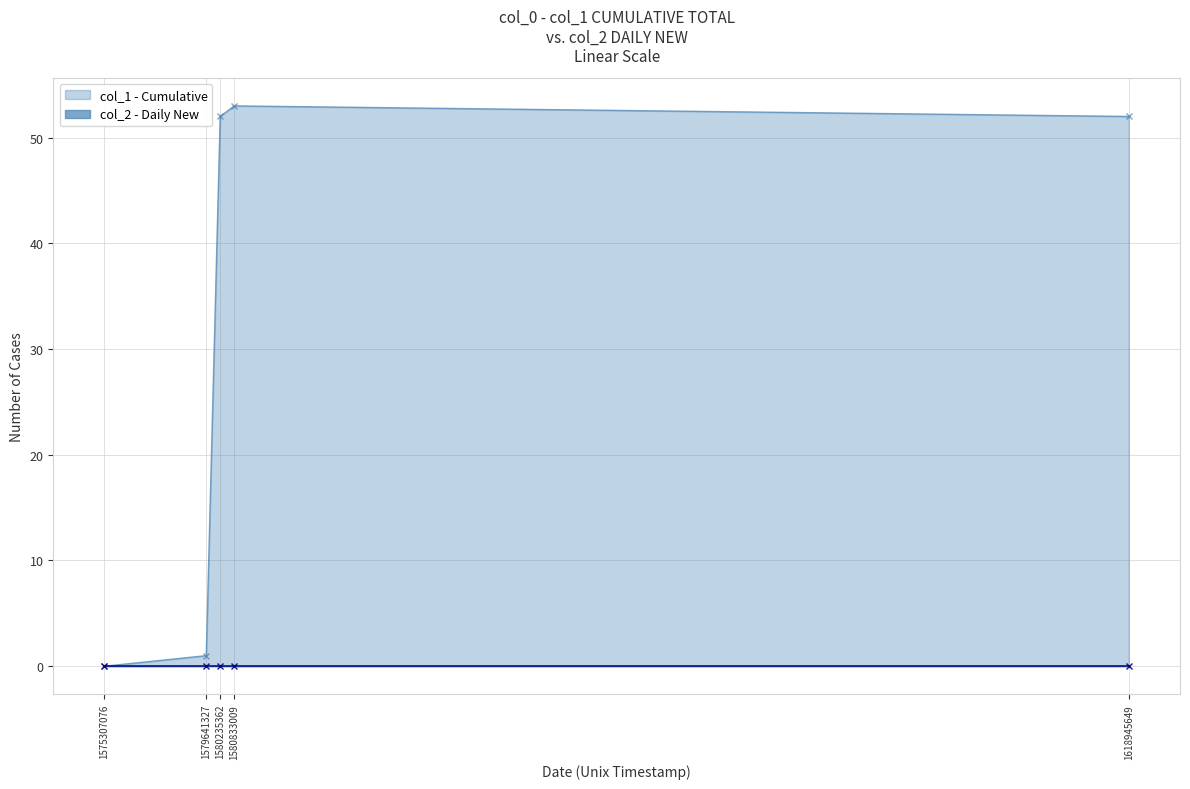

Between 1579641327 and 1580235362, which is larger?

1580235362